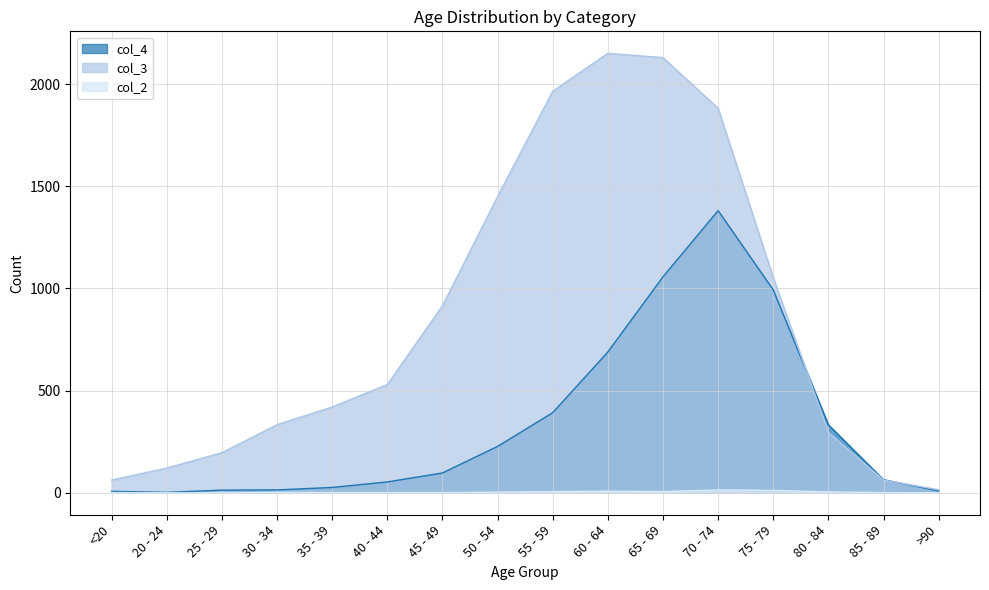

True or false: col_4 has more than 0 points higher than both neighbors.

True